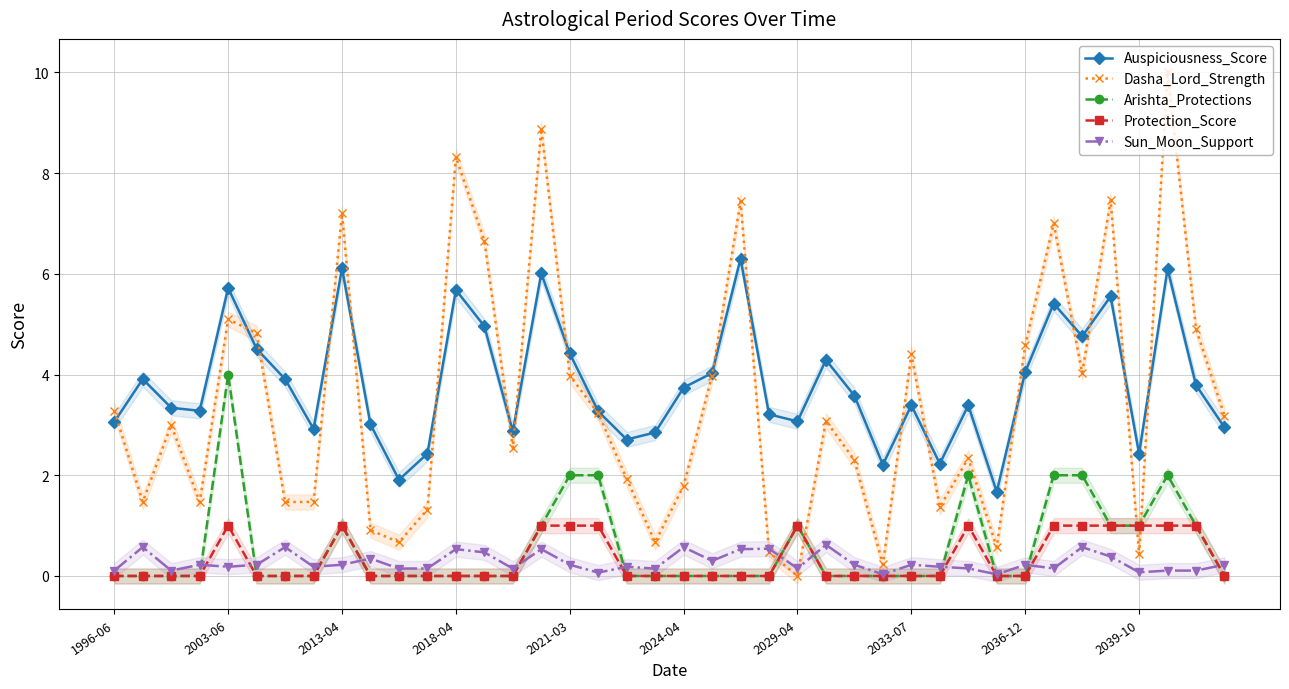

Which series has the widest spread of values?

Dasha_Lord_Strength